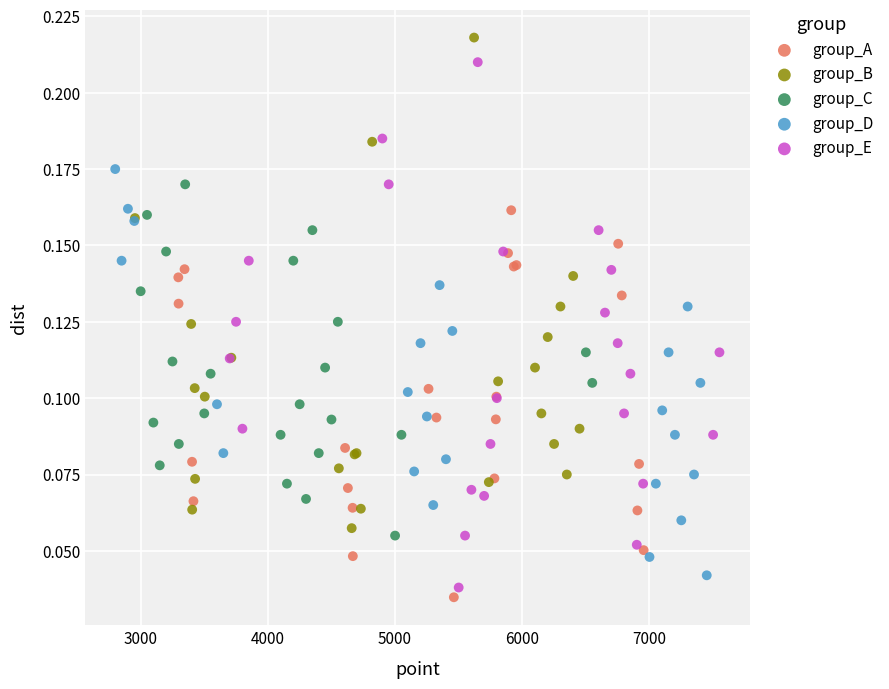

Which series has the largest Y range (max minus min)?

group_E